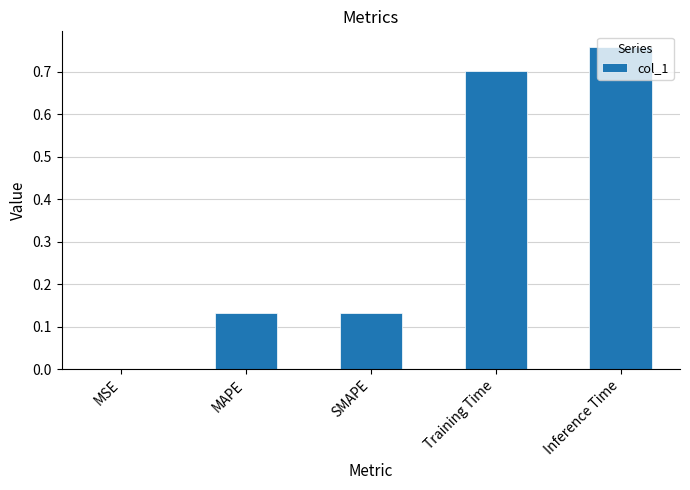

Is it true that the value at MSE is 0.0?

True